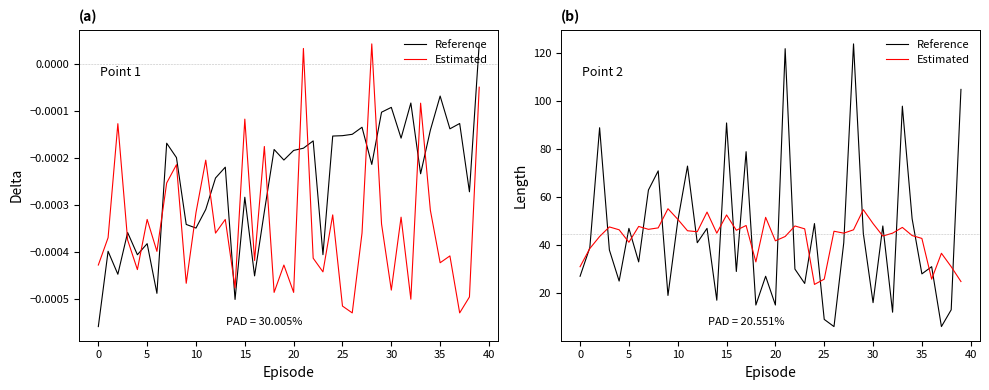

What is the average value of the Reference series?

44.8